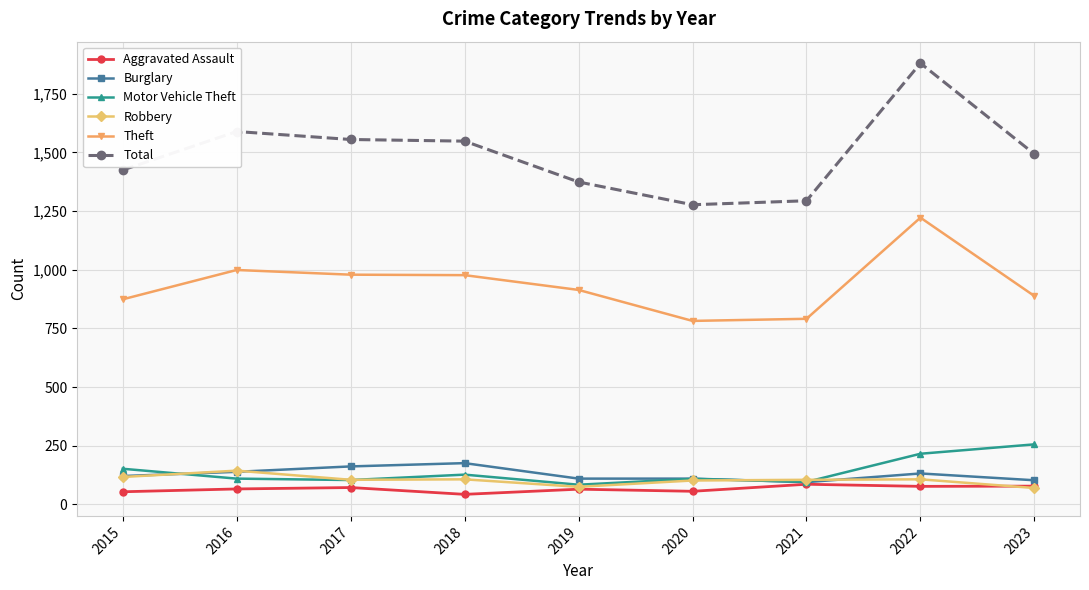

True or false: Burglary has a value of 32 at 2020.

False